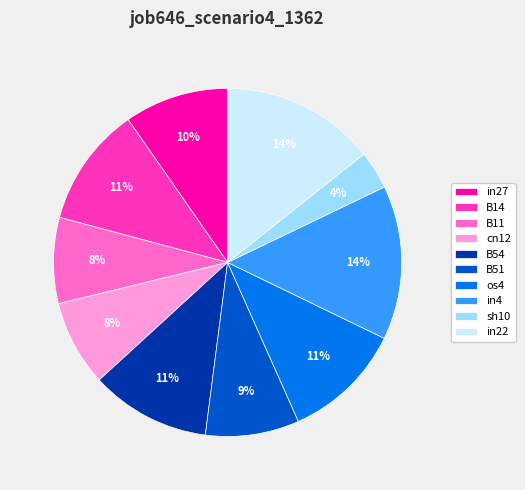

Combined, do B14 and in27 account for over 50%?

No